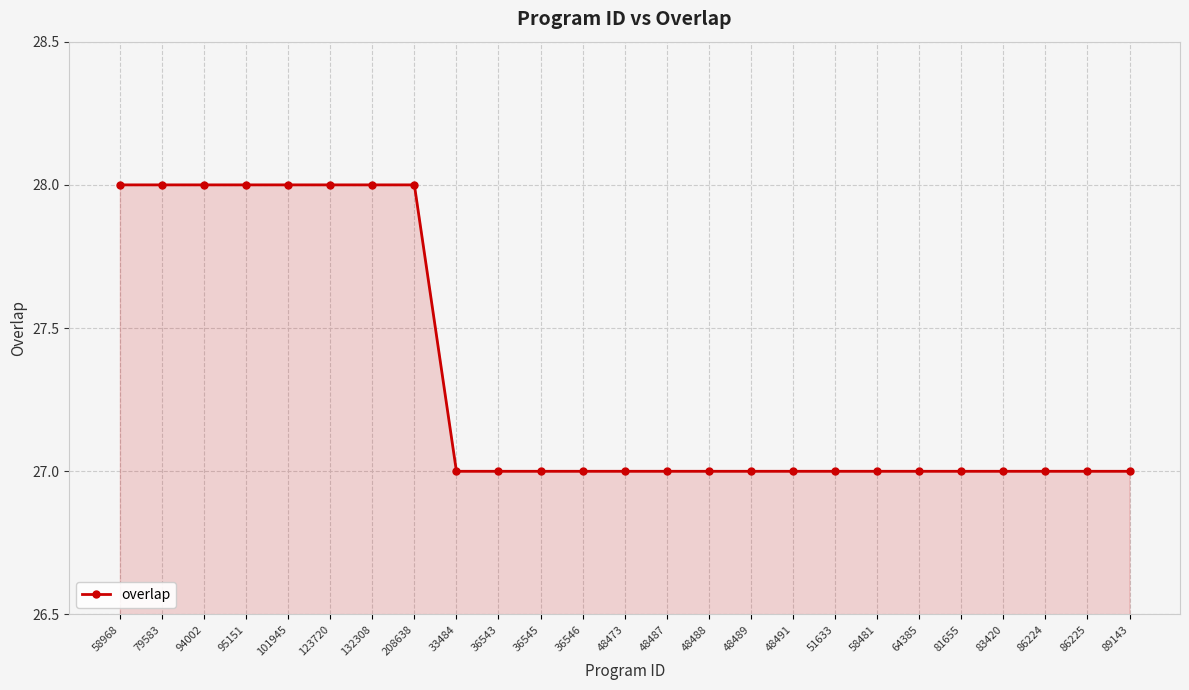

Reading left to right, what are all the values shown in this chart?

58968=28	79583=28	94002=28	95151=28	101945=28	123720=28	132308=28	208638=28	33484=27	36543=27	36545=27	36546=27	48473=27	48487=27	48488=27	48489=27	48491=27	51633=27	58481=27	64385=27	81655=27	83420=27	86224=27	86225=27	89143=27